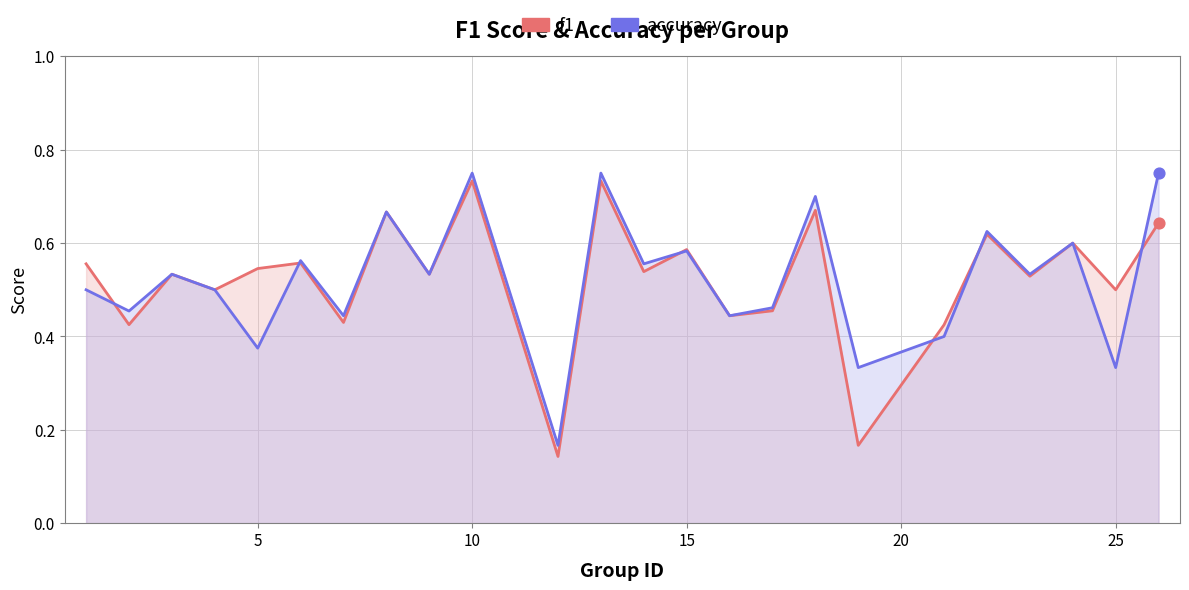

Which series has the largest total across all categories?

accuracy